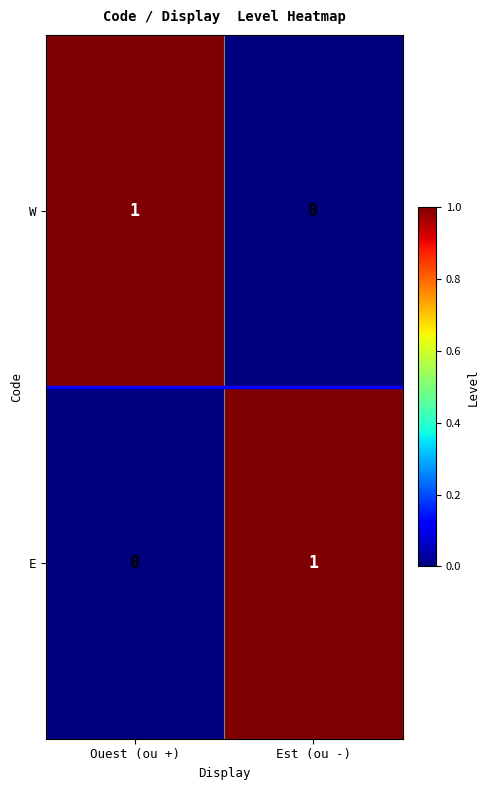

What is the maximum value shown in the chart?

1